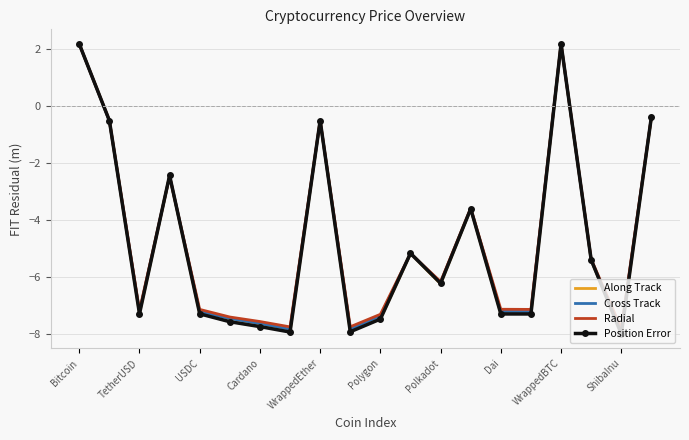

Which series has the largest range (max minus min)?

Position Error